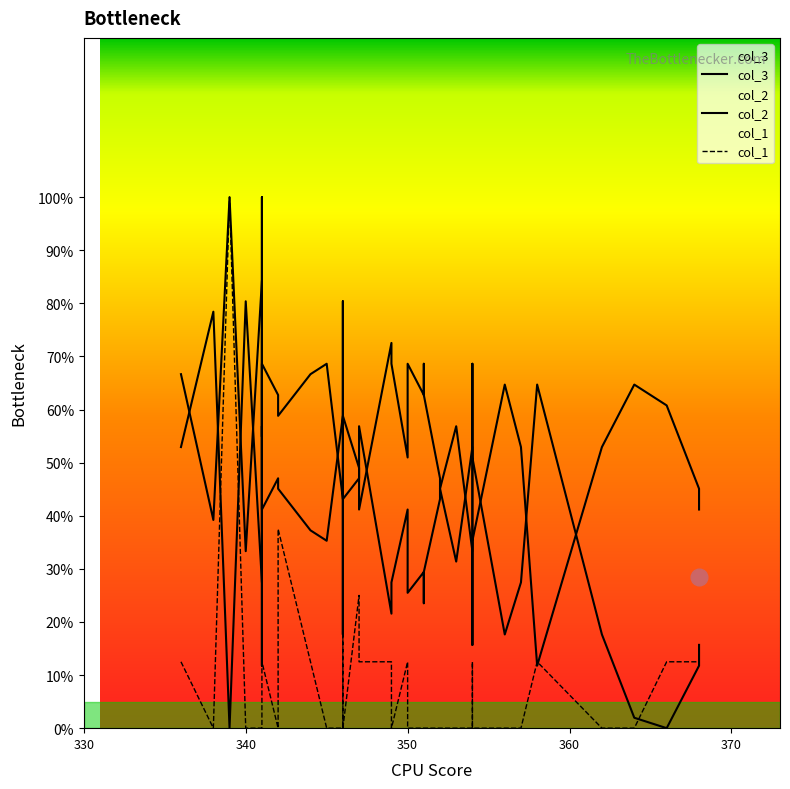

Reading right to left, list all the values displayed in this chart.

col_3: 15.7	11.8	0.0	2.0	17.6	64.7	27.5	17.6	51.0	68.6	51.0	33.3	56.9	45.1	43.1	29.4	23.5	29.4	25.5	37.3	41.2	27.5	21.6	56.9	47.1	43.1	80.4	58.8	35.3	37.3	45.1	47.1	41.2	56.9	11.8	84.3	33.3	100.0	39.2	66.7
col_2: 41.2	45.1	60.8	64.7	52.9	11.8	52.9	64.7	35.3	15.7	35.3	52.9	31.4	45.1	47.1	62.7	68.6	62.7	68.6	56.9	51.0	68.6	72.5	41.2	49.0	58.8	17.6	43.1	68.6	66.7	58.8	62.7	68.6	54.9	100.0	27.5	80.4	0.0	78.4	52.9
col_1: 12.5	12.5	12.5	0.0	0.0	12.5	0.0	0.0	0.0	12.5	0.0	0.0	0.0	0.0	0.0	0.0	0.0	0.0	0.0	0.0	12.5	0.0	12.5	12.5	25.0	0.0	25.0	0.0	0.0	12.5	37.5	0.0	12.5	0.0	0.0	0.0	0.0	100.0	0.0	12.5